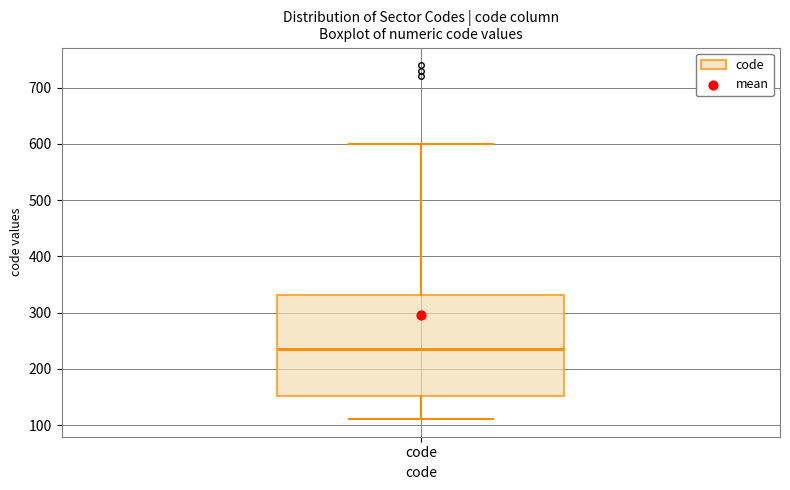

Transcribe this box plot: give where the median line is, the range the box spans, and where the two whiskers end, as read against the y-axis. The values are not printed on the chart, so give them approximately, as read against the axis.

median 240, box 150 to 330, whiskers 110 to 600